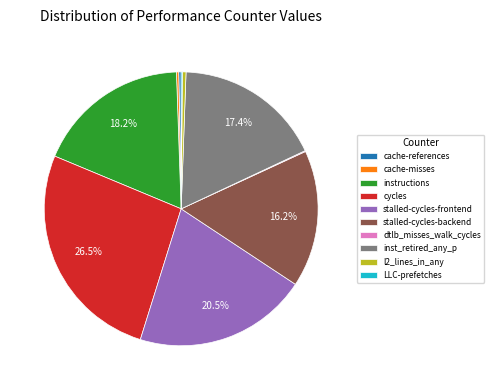

Is l2_lines_in_any the majority of the pie?

No